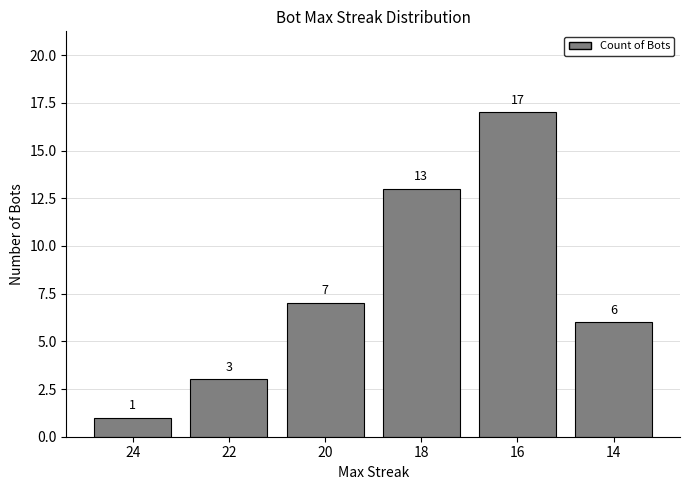

What is the approximate value at 24?

1